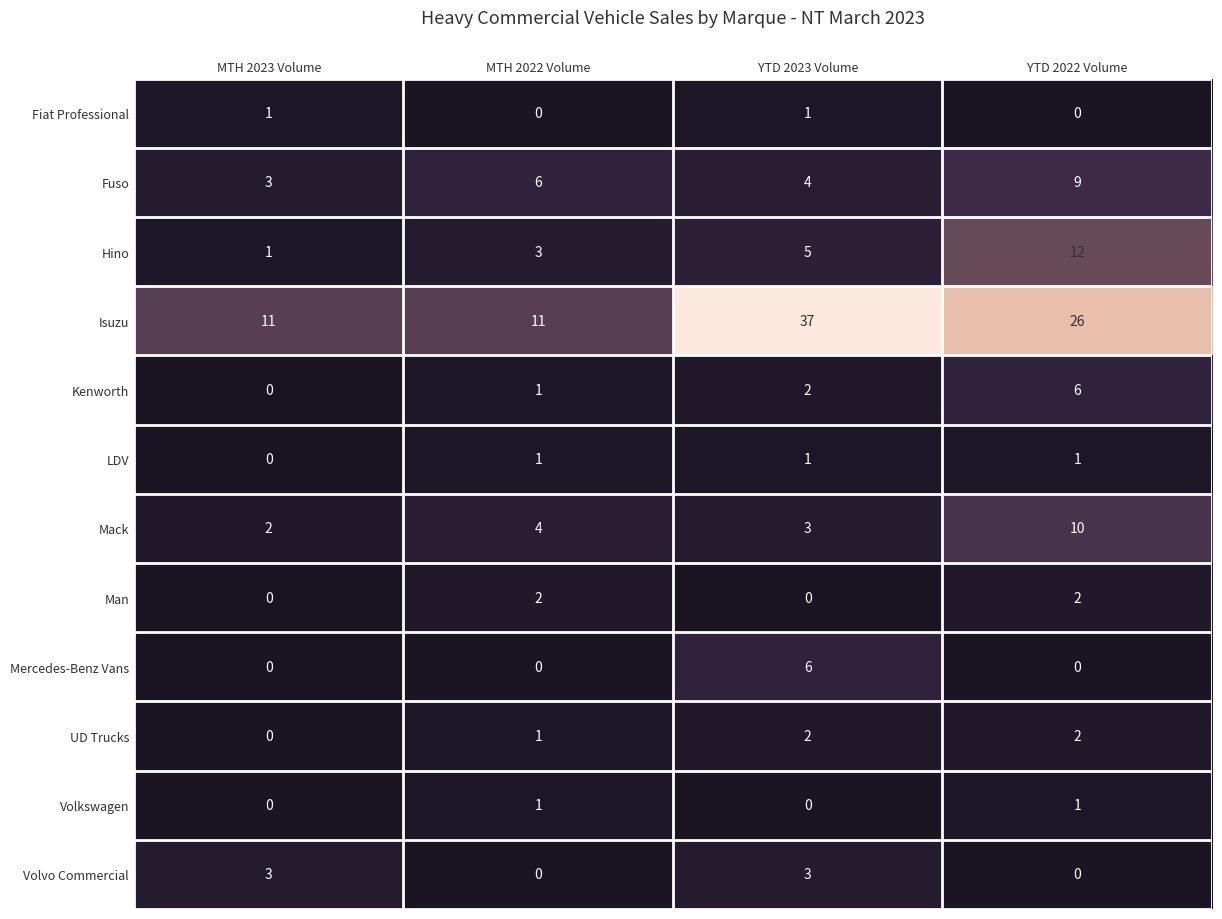

What is the sum of all LDV values?

3